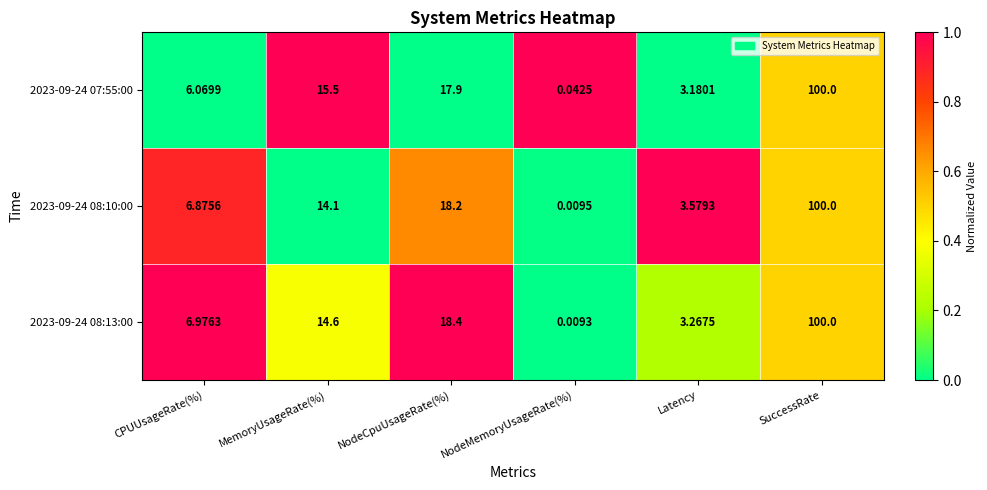

At which label does 2023-09-24 07:55:00 first exceed 15?

MemoryUsageRate(%)